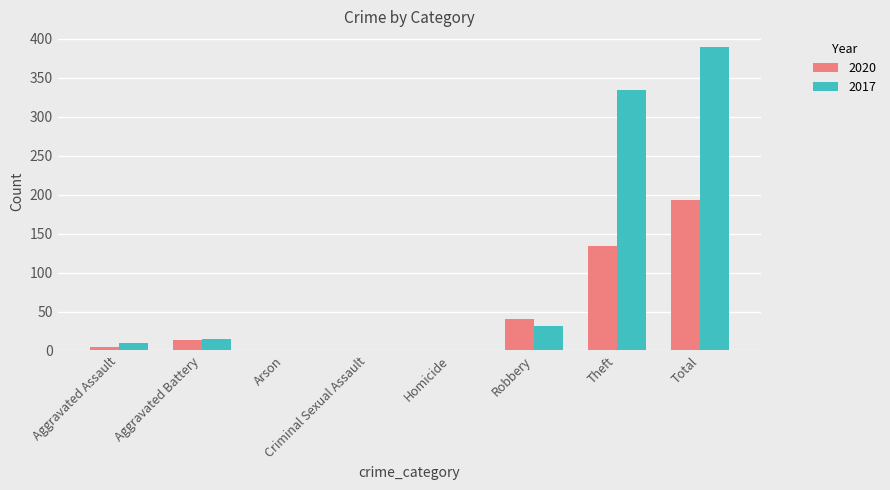

Which series changed the most between Aggravated Battery and Criminal Sexual Assault?

2017